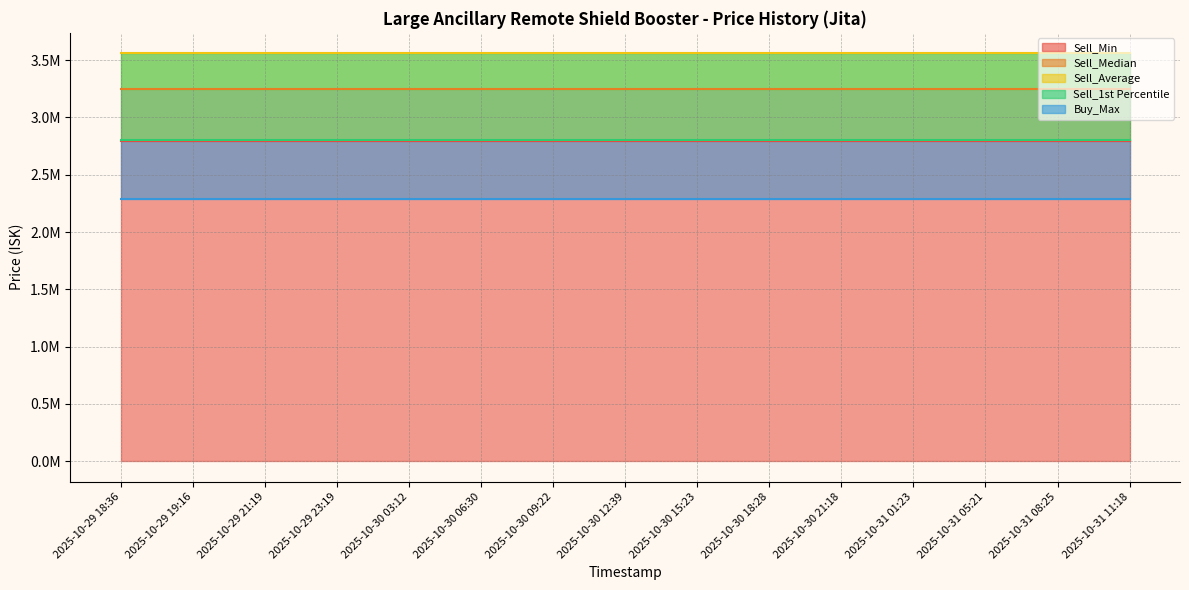

At how many categories does at least one series exceed 2764288?

15